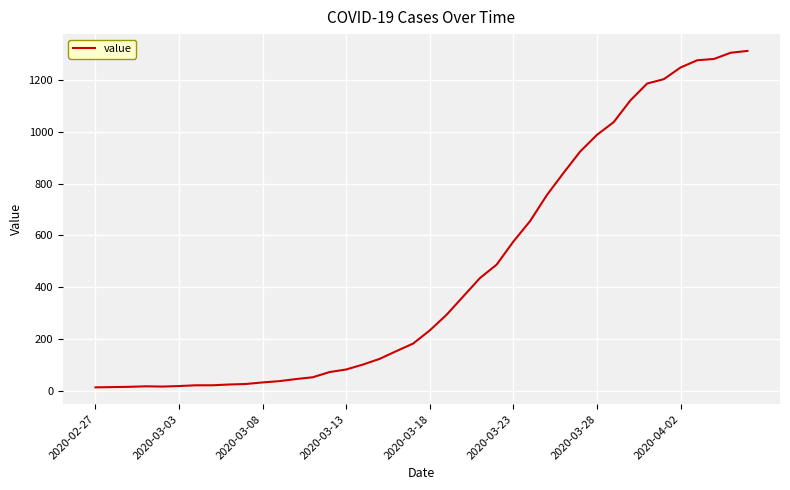

Is this an area chart (filled region under the line)?

No